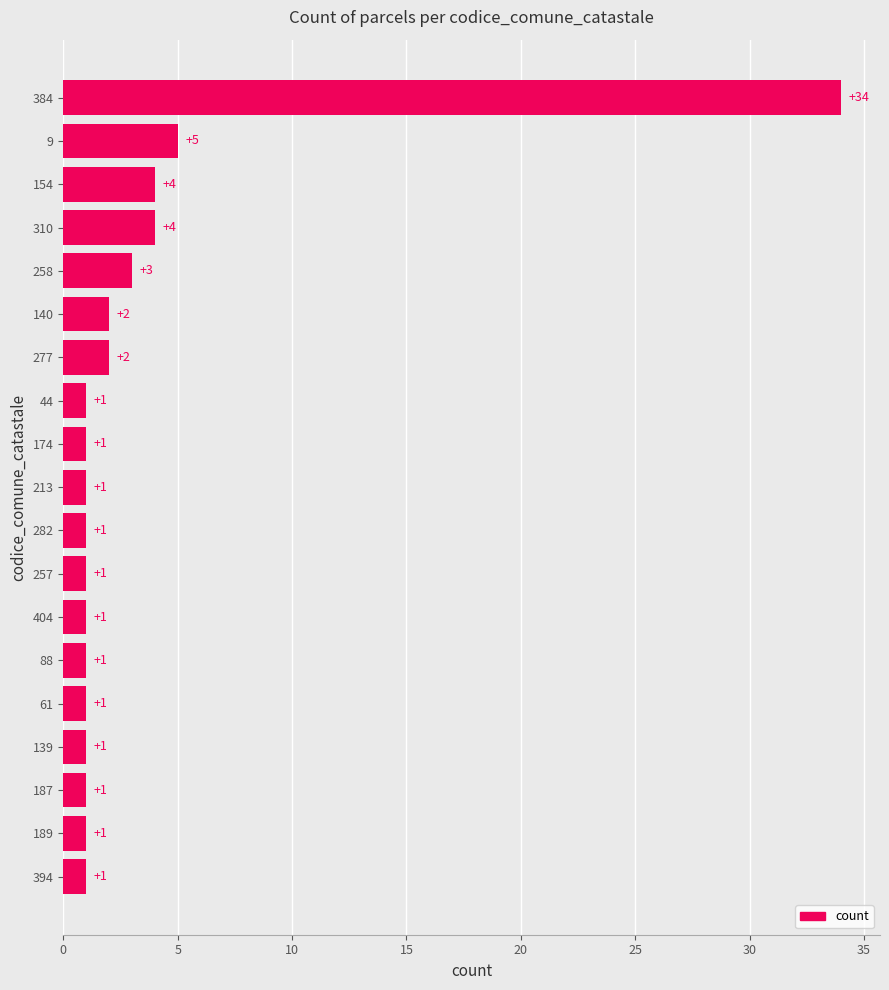

Which has a higher value, 174 or 277?

277